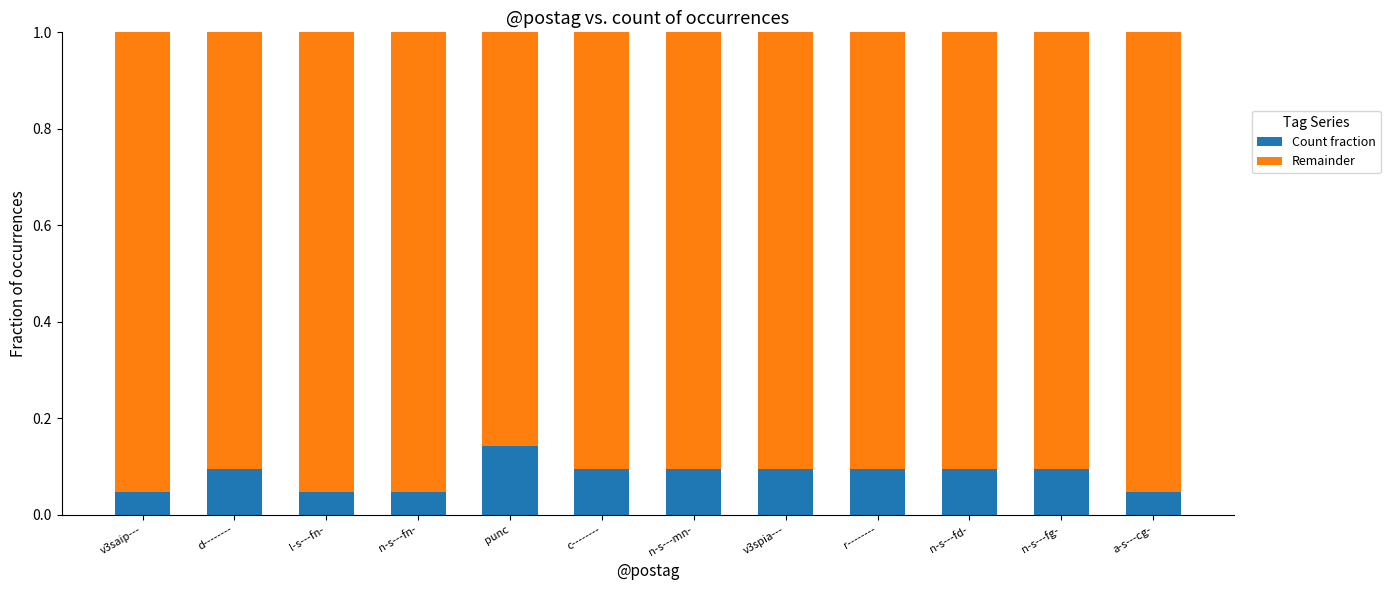

The value of Count fraction at punc is 0.2. True or false?

False